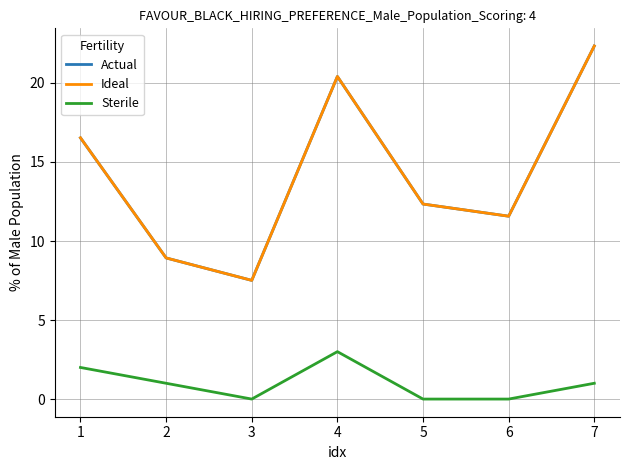

Count the Sterile values in the range 0 to 2.

6